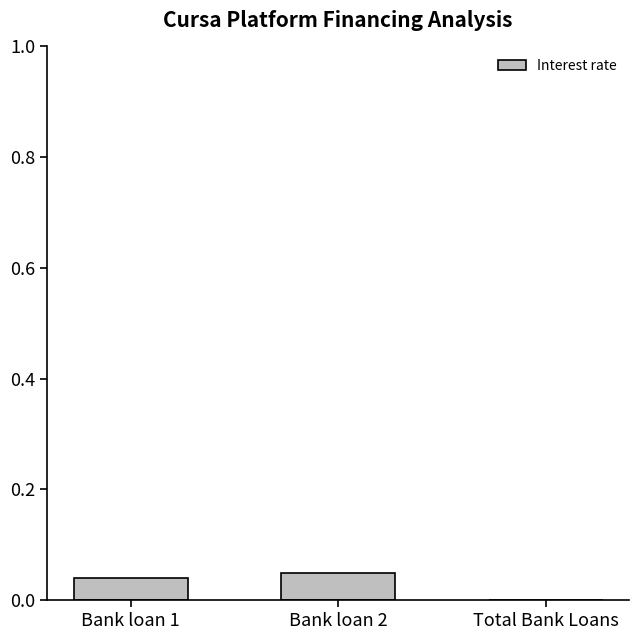

Between Bank loan 1 and Total Bank Loans, which is larger?

Bank loan 1